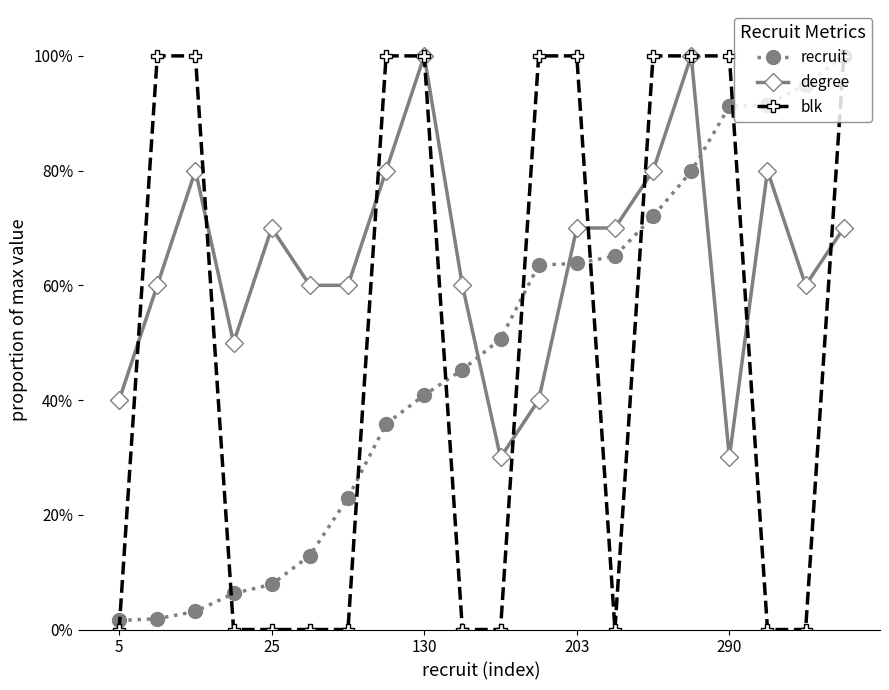

Is this an area chart (filled region under the line)?

No